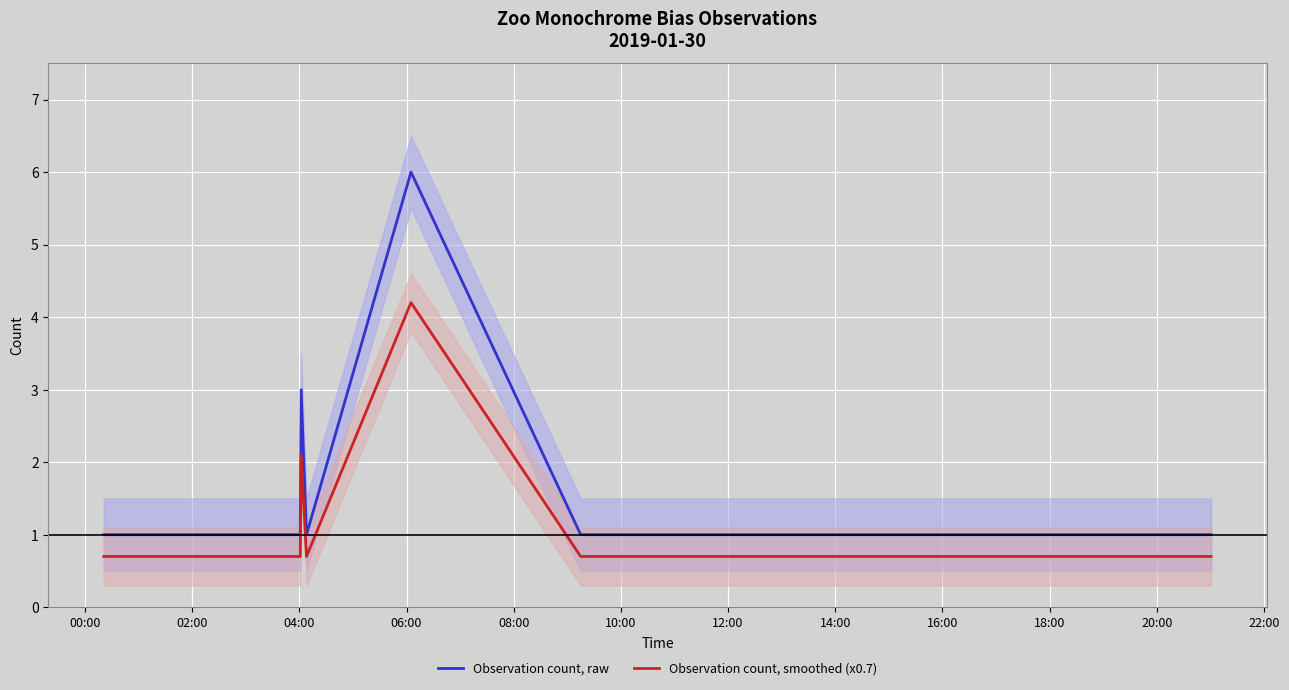

True or false: Observation count, smoothed (x0.7) and Observation count, raw intersect in this chart.

False